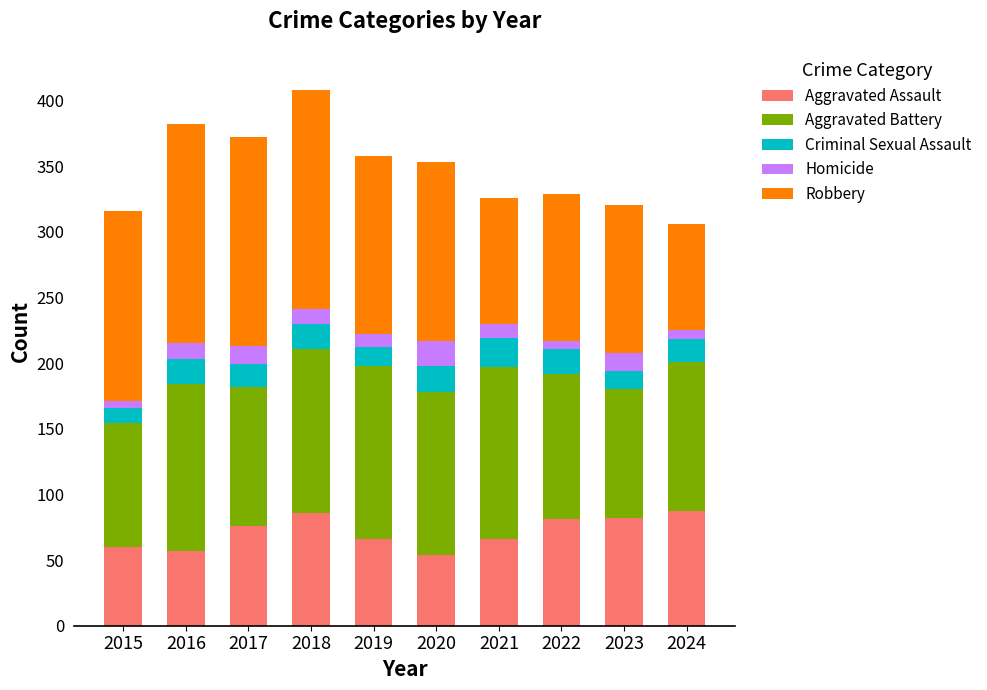

What is the total value across all series at 2023?

320